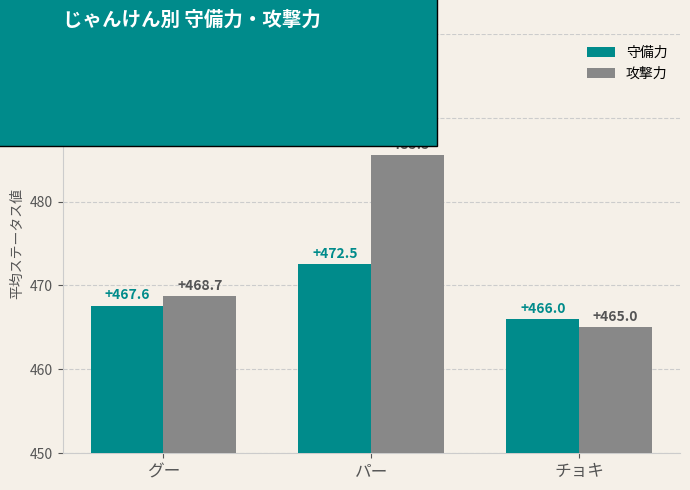

Which label corresponds to the largest value in the chart?

パー